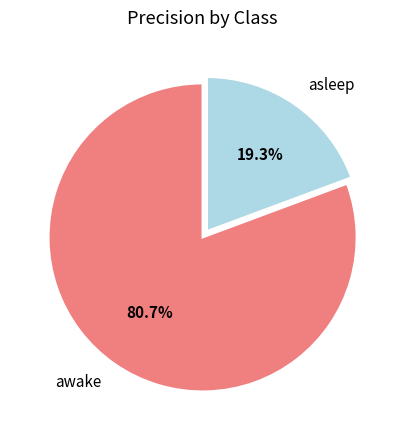

Which slice represents more than half of the pie?

awake